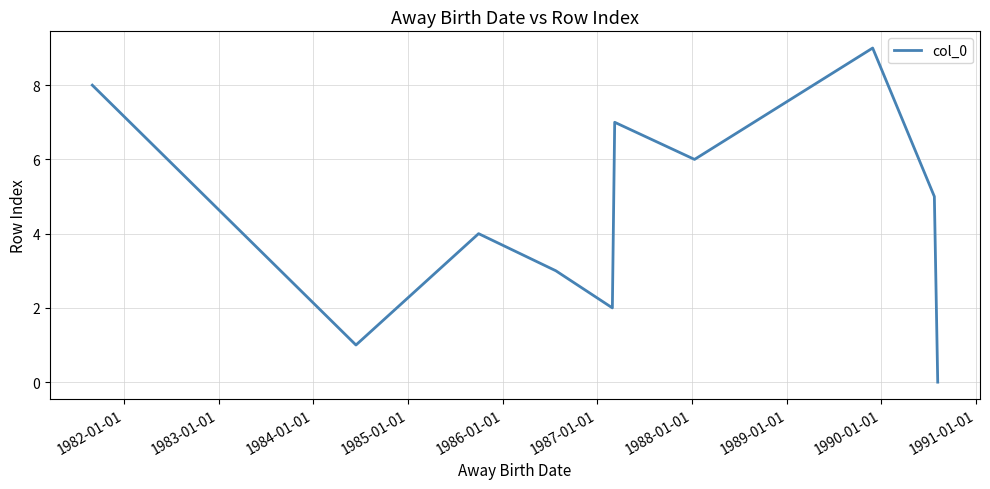

What is the greatest value displayed?

9